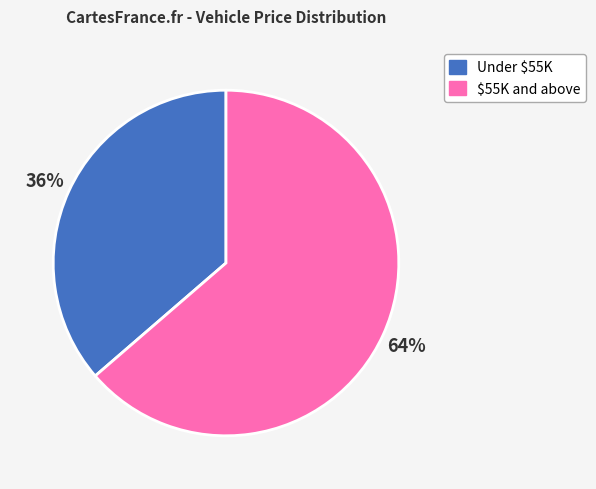

True or false: Under $55K accounts for 36% of the total.

True